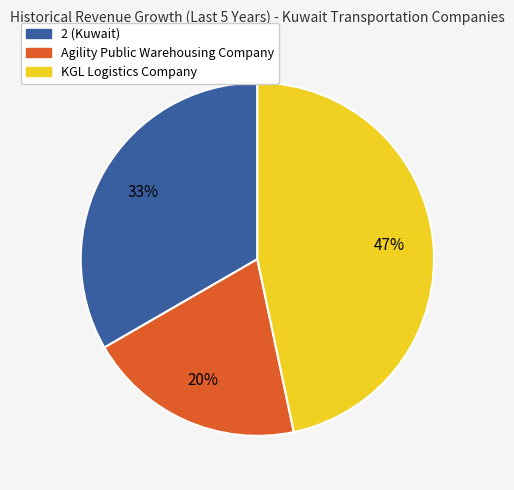

To the nearest percent, what portion does KGL Logistics Company represent?

47%